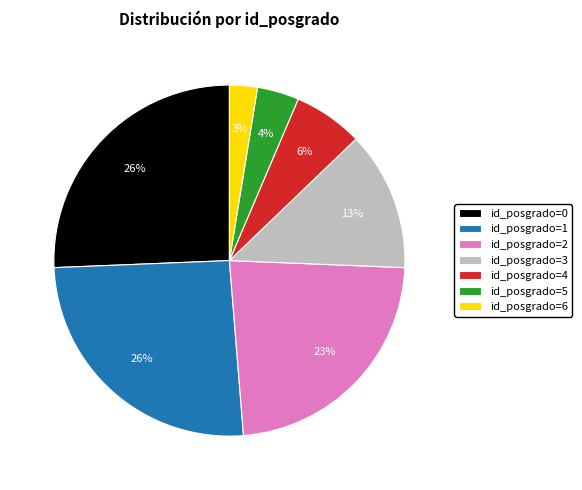

Which category has the smallest portion of the pie?

id_posgrado=6